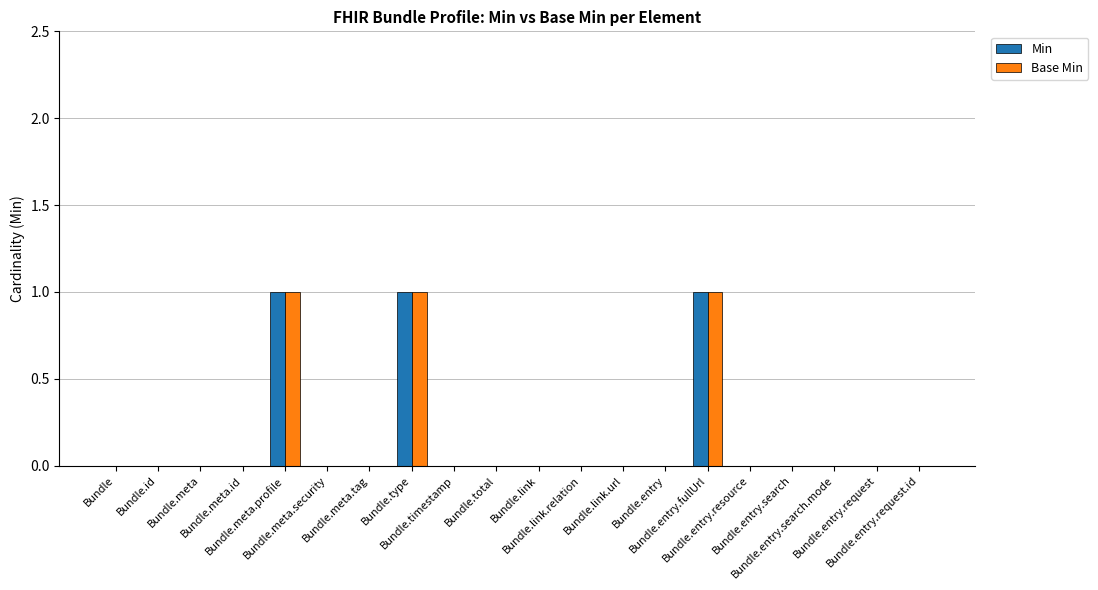

Where is Base Min nearest to the value 0?

Bundle